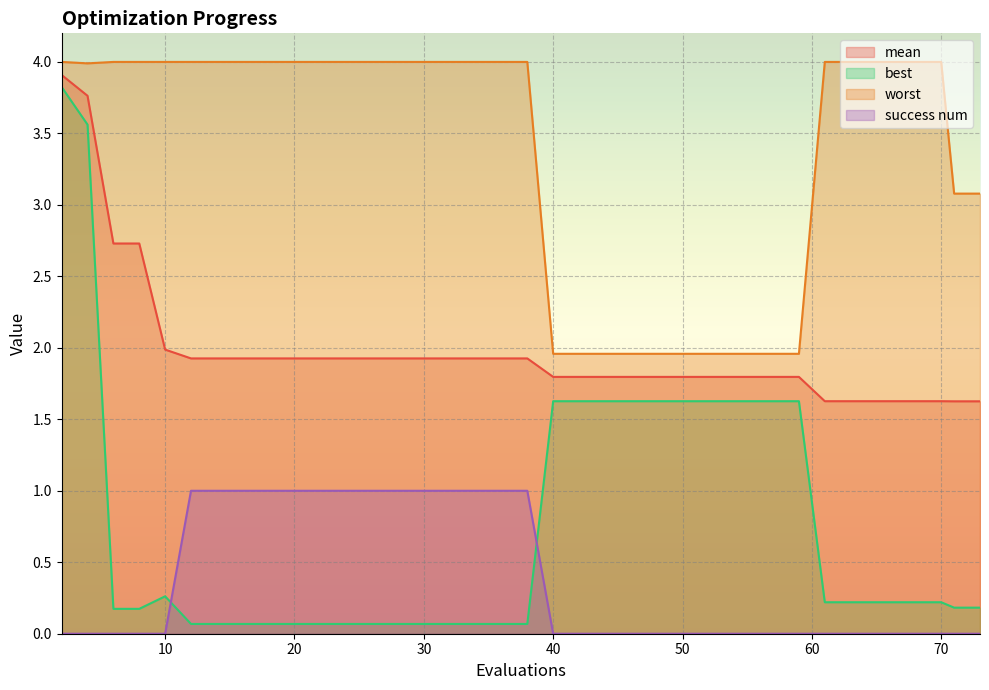

How many lines are shown in the chart?

4